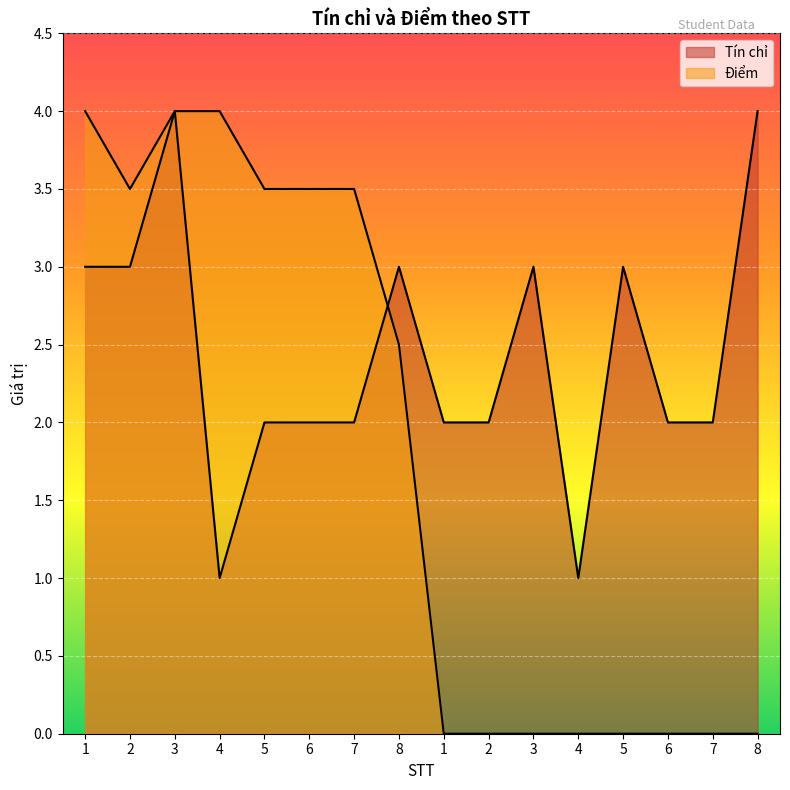

Is it true that Tín chỉ equals 2.7 at 1?

False